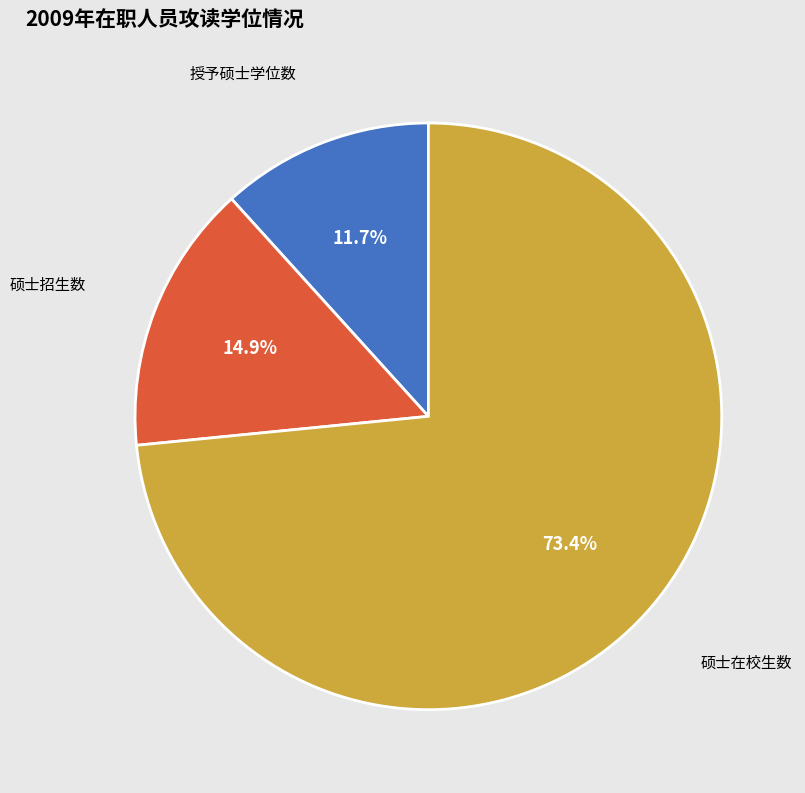

Is there a majority slice in this chart?

Yes